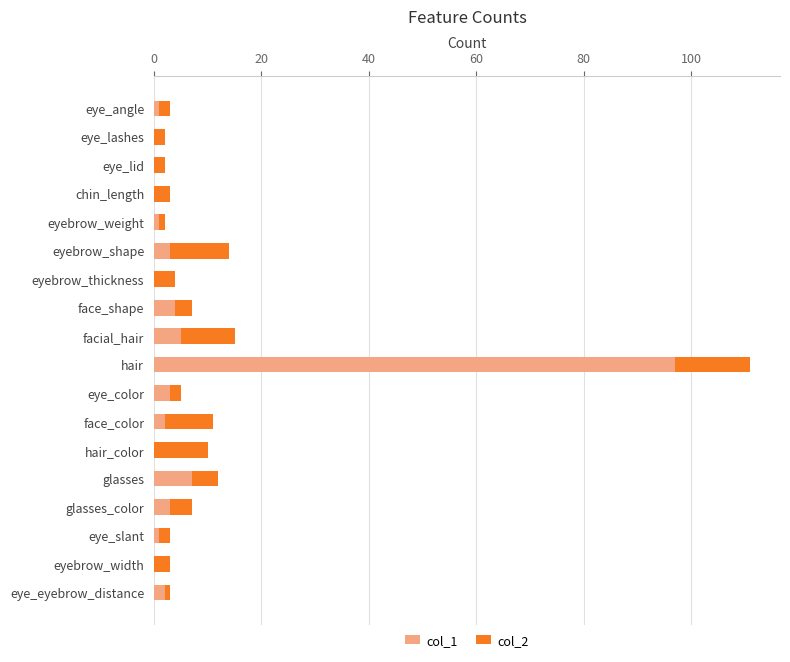

Which category has the highest value in the col_1 series?

hair